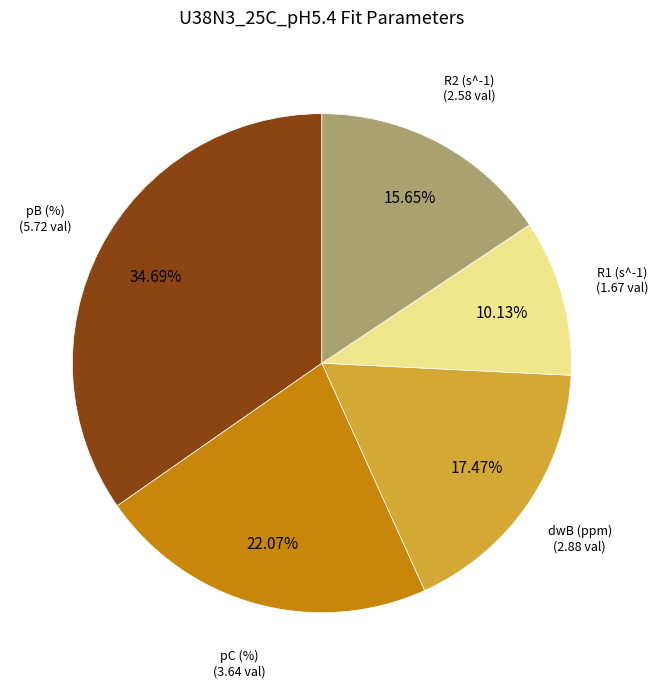

The pB (%) slice represents 29% of the pie. True or false?

False